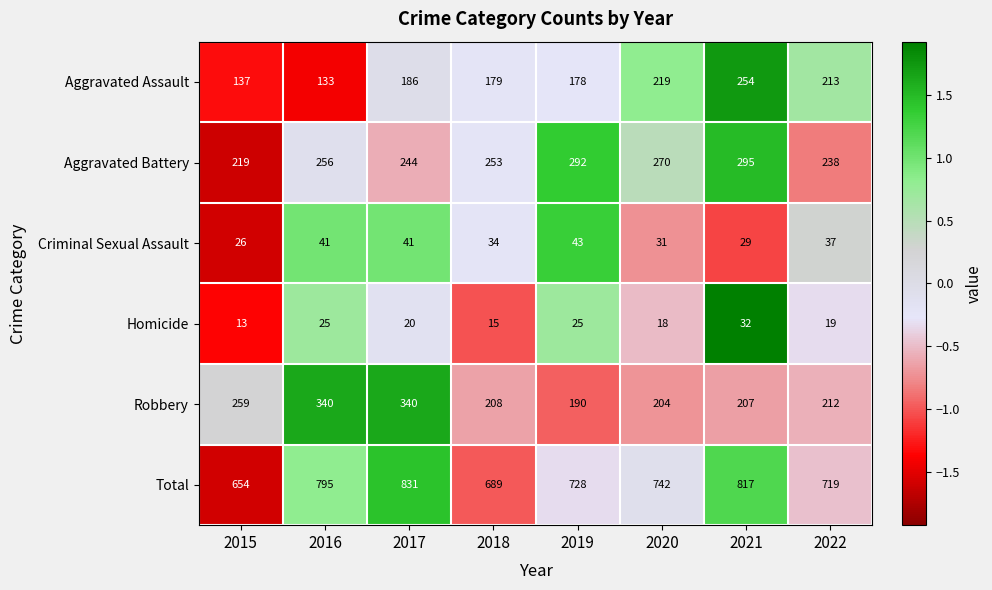

Which series has the largest range (max minus min)?

Total